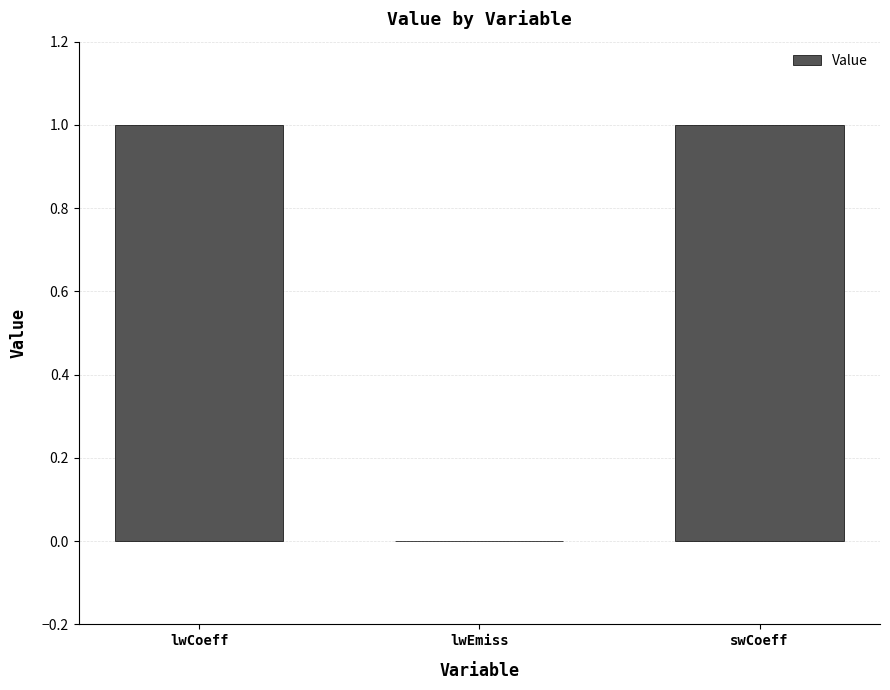

At which label is the value closest to 0?

lwEmiss